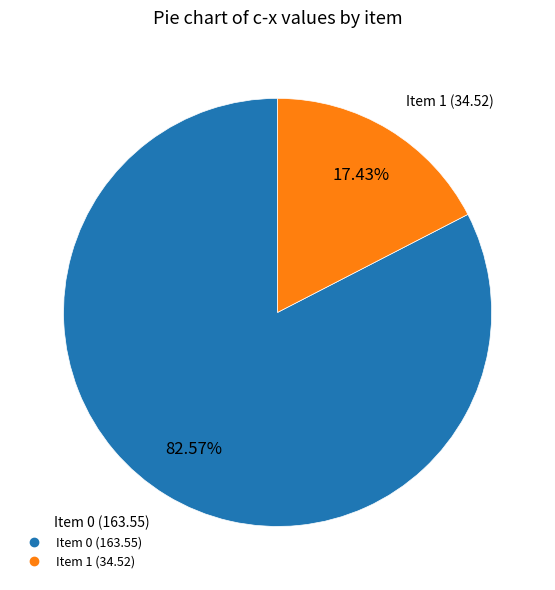

Is there any slice that represents more than half of the pie?

Yes